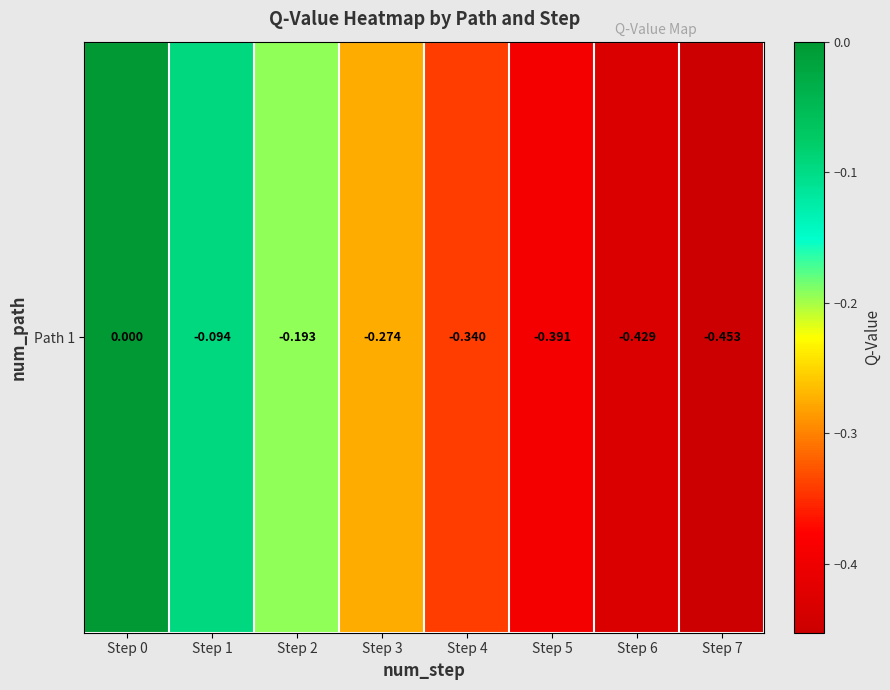

How many negative values are there?

7